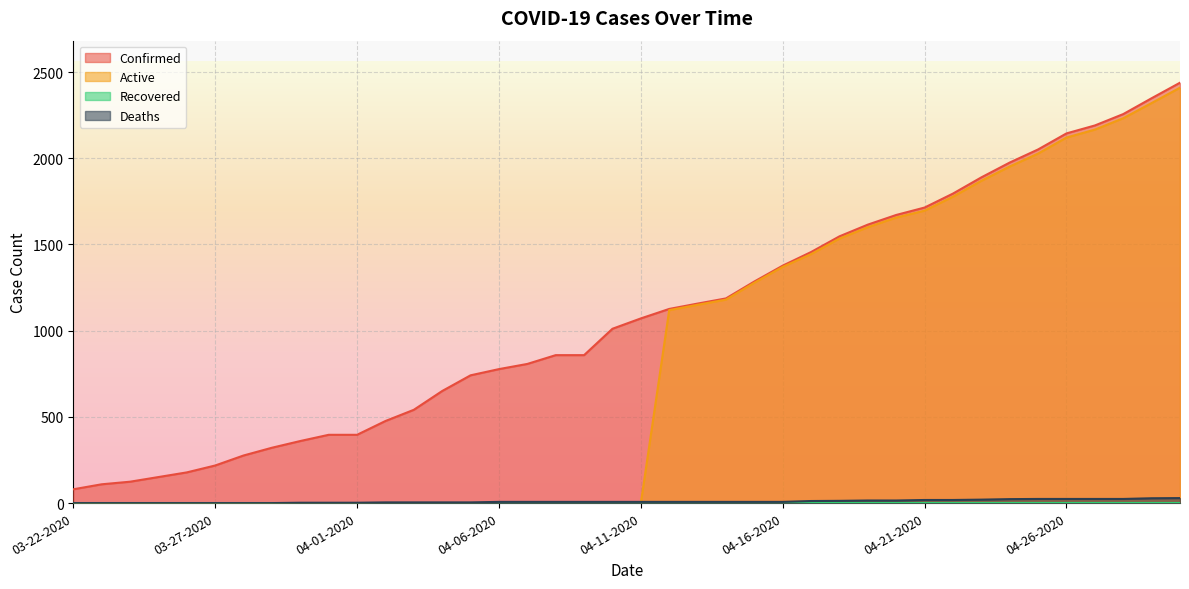

True or false: Confirmed has a value of 85 at 03-27-2020.

False